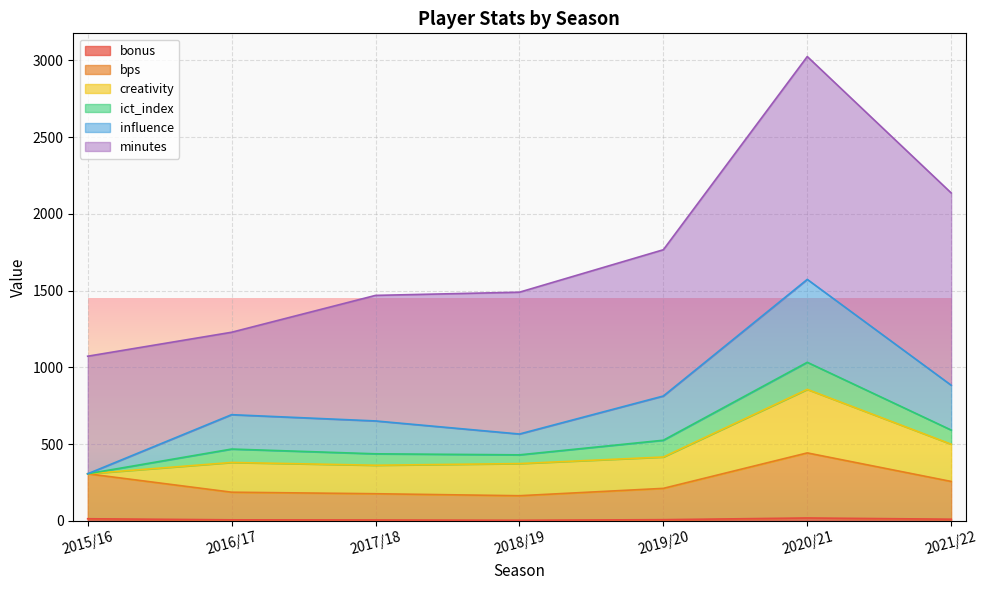

True or false: influence and bonus intersect in this chart.

False